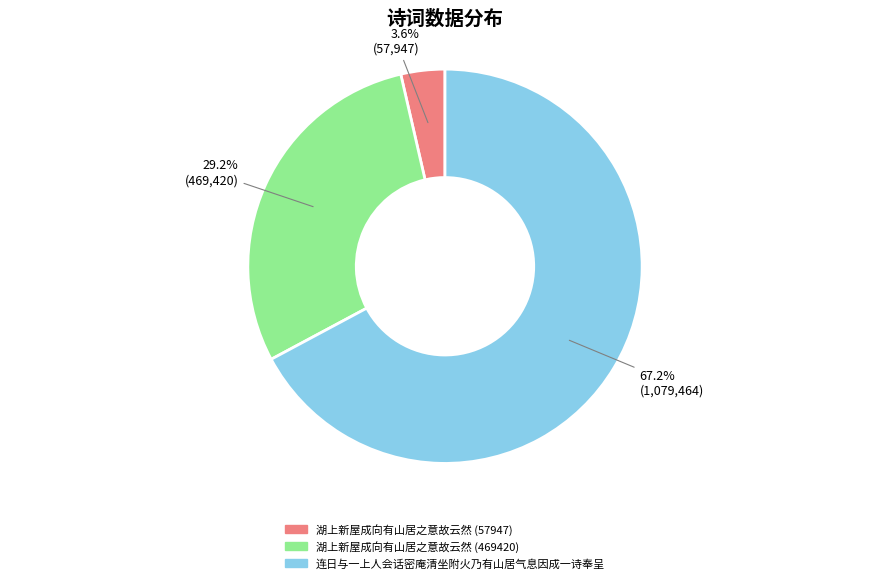

Is it true that 湖上新屋成向有山居之意故云然 (469420) is 29% of the pie?

True